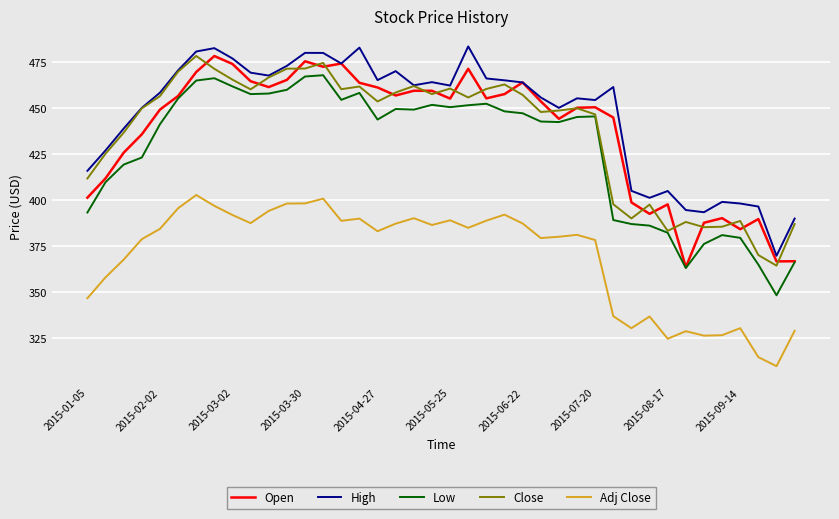

What is the minimum value shown in the chart?

310.0